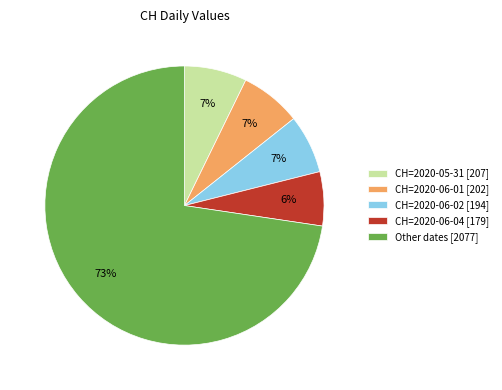

To the nearest percent, what is the difference between the CH=2020-06-02 [194] and CH=2020-06-04 [179] slice percentages?

1%